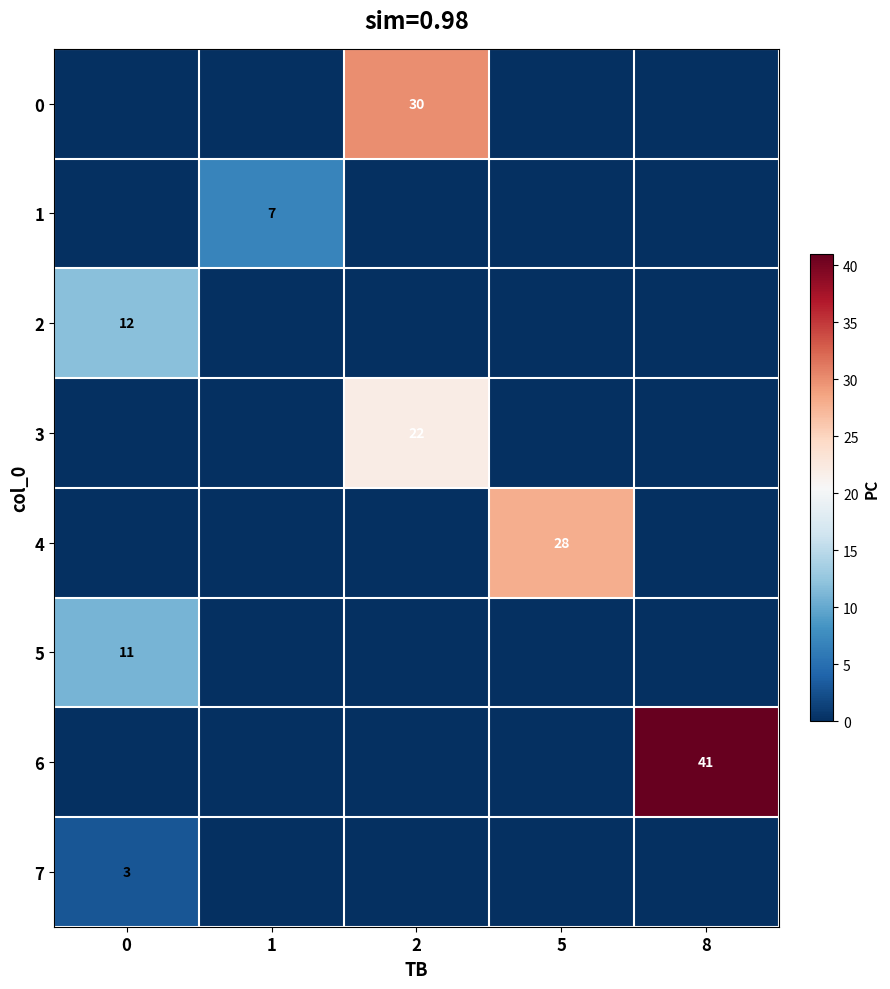

At how many categories does at least one series exceed 17?

3